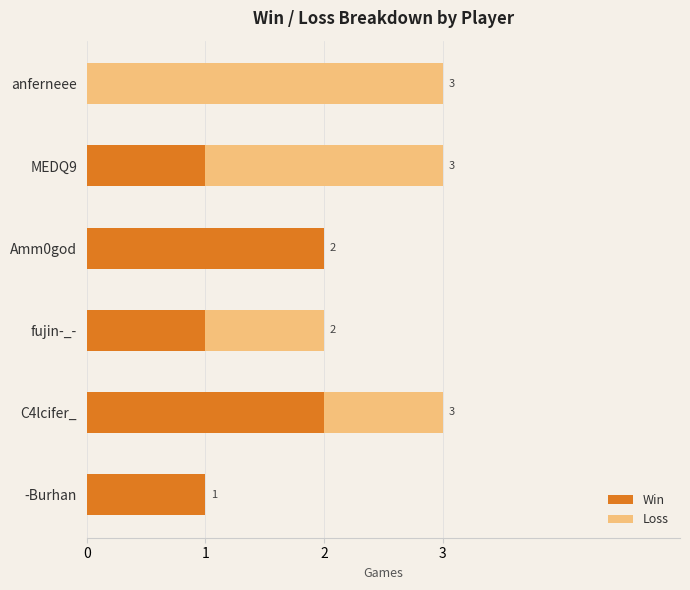

What is the total value across all series at C4lcifer_?

3